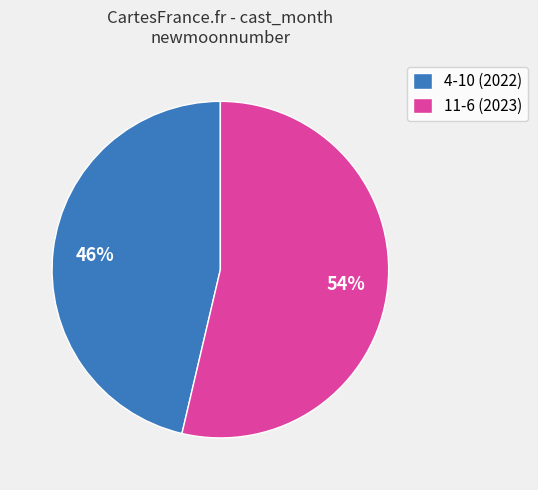

The 11-6 (2023) slice represents 40% of the pie. True or false?

False